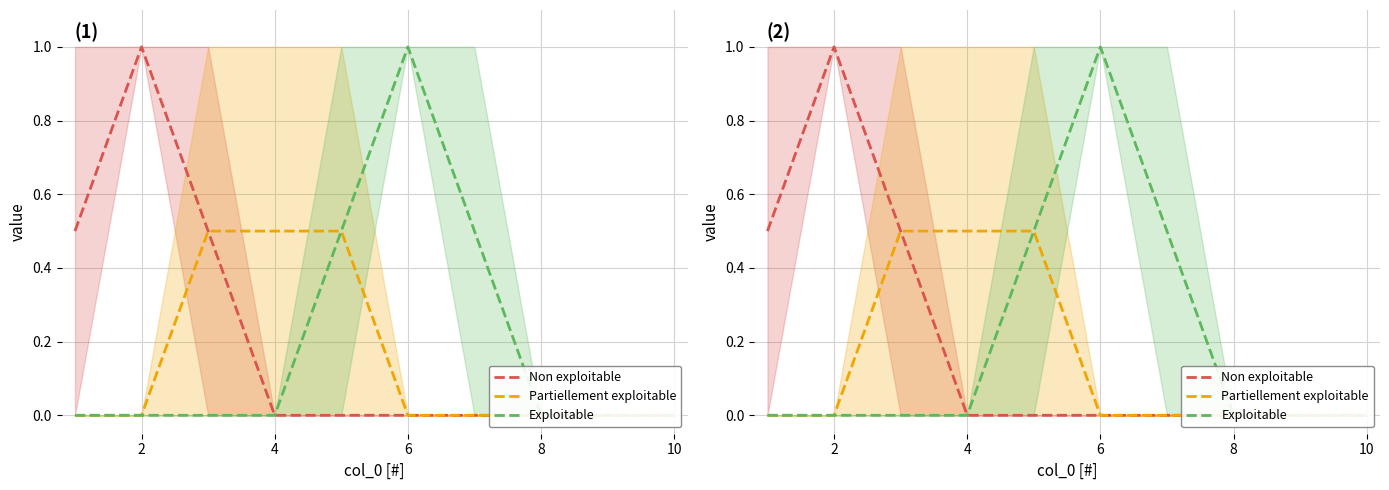

What is the sum of all Exploitable values?

2.0